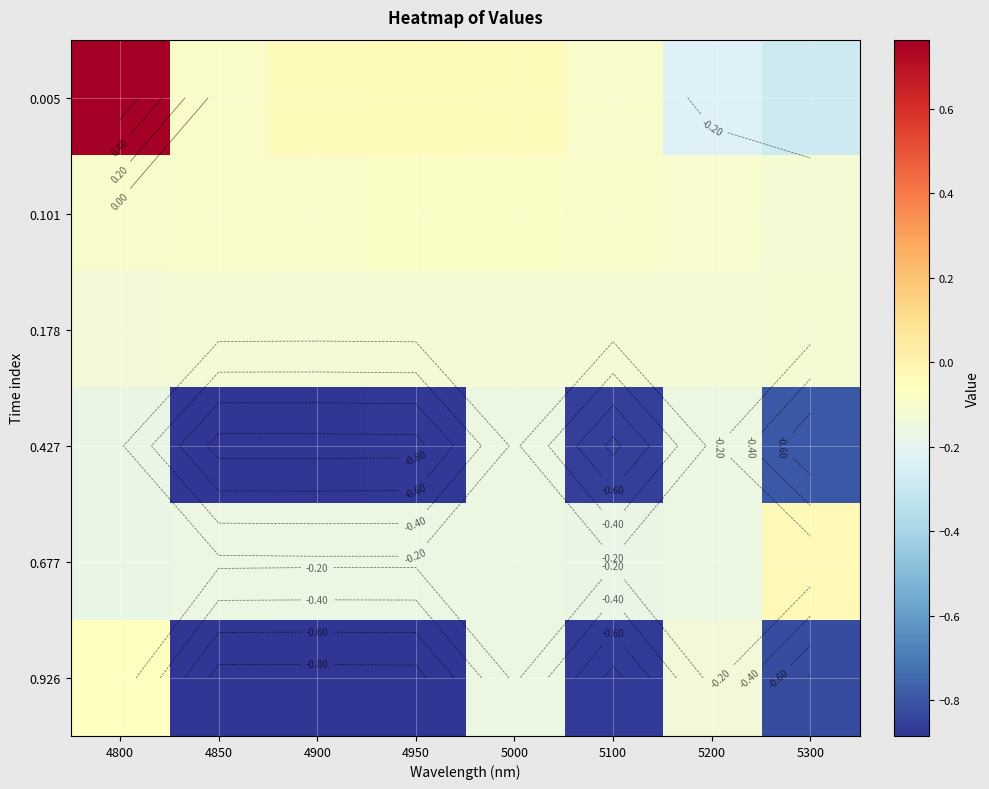

What value does the 0.005 series have at 4800?

0.8